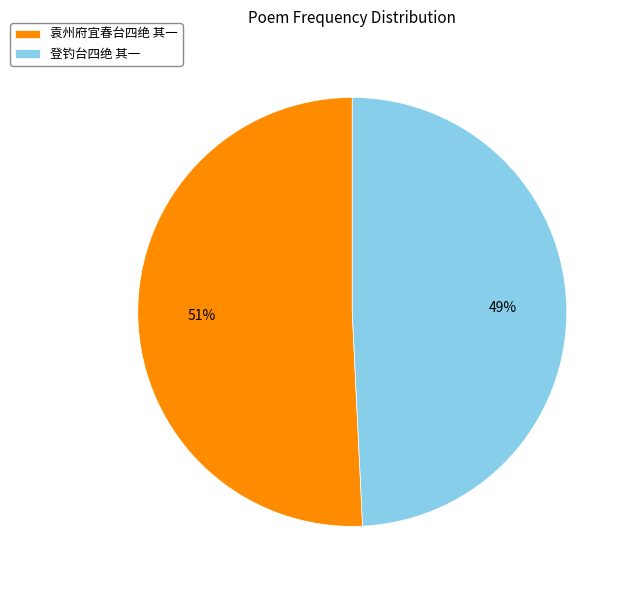

Which slice is the largest?

袁州府宜春台四绝 其一